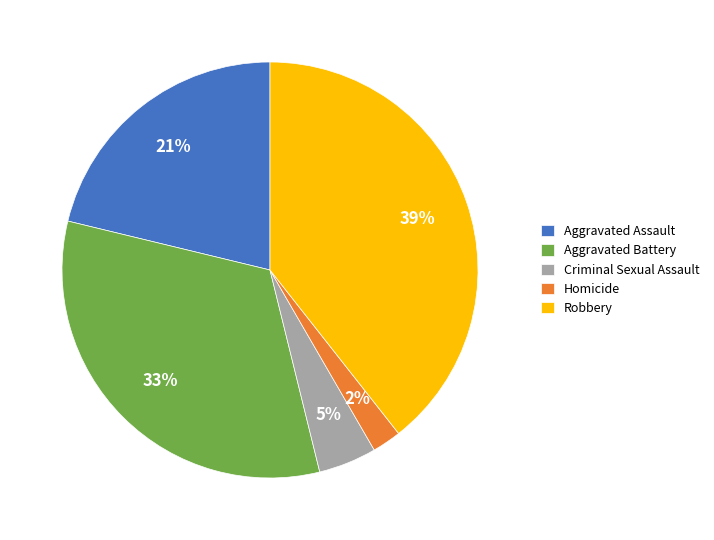

Is there a majority slice in this chart?

No